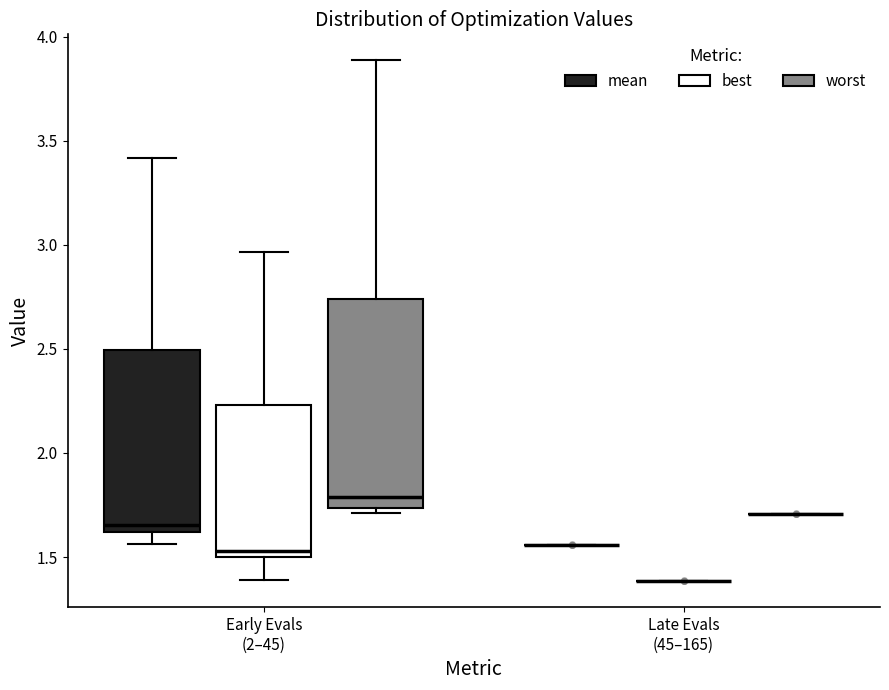

Reading left to right, read every box against the y-axis: the position of its median line, the range the box covers, and the ends of its whiskers. The values are not printed on the chart, so give them approximately, as read against the axis.

Early Evals (2–45) (mean): median 1.65, box 1.60 to 2.50, whiskers 1.55 to 3.40
Early Evals (2–45) (best): median 1.55, box 1.50 to 2.25, whiskers 1.40 to 2.95
Early Evals (2–45) (worst): median 1.80, box 1.75 to 2.75, whiskers 1.70 to 3.90
Late Evals (45–165) (mean): box collapsed to a line at 1.55, whiskers 1.55 to 1.55
Late Evals (45–165) (best): box collapsed to a line at 1.40, whiskers 1.40 to 1.40
Late Evals (45–165) (worst): box collapsed to a line at 1.70, whiskers 1.70 to 1.70